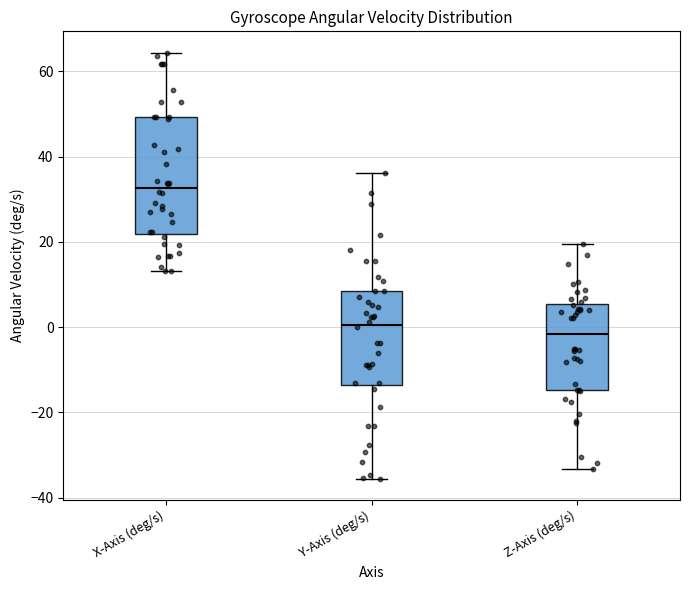

Reading left to right, transcribe this box plot: for each box, give where its median line is, the range the box spans, and where its two whiskers end, as read against the y-axis. The values are not printed on the chart, so give them approximately, as read against the axis.

X-Axis (deg/s): median 32, box 22 to 50, whiskers 14 to 64
Y-Axis (deg/s): median 0, box -14 to 8, whiskers -36 to 36
Z-Axis (deg/s): median -2, box -14 to 6, whiskers -34 to 20